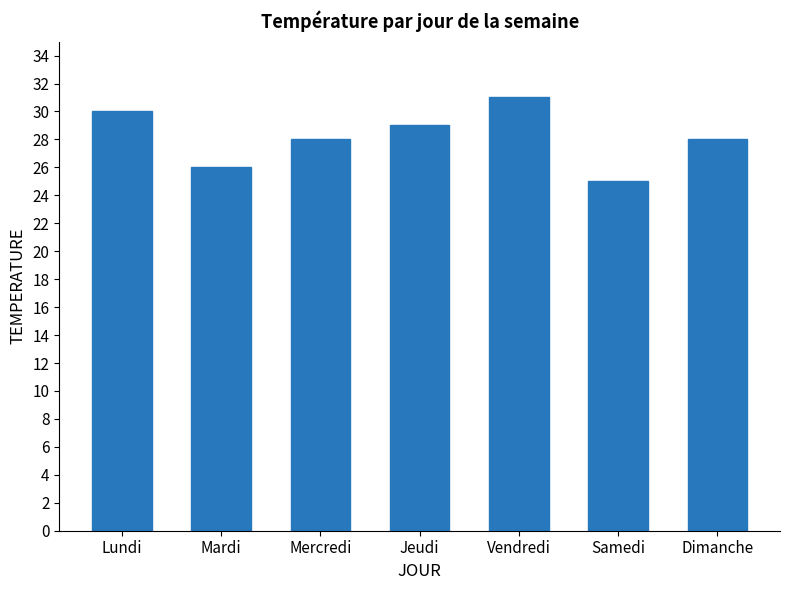

How many distinct data groups are displayed?

1